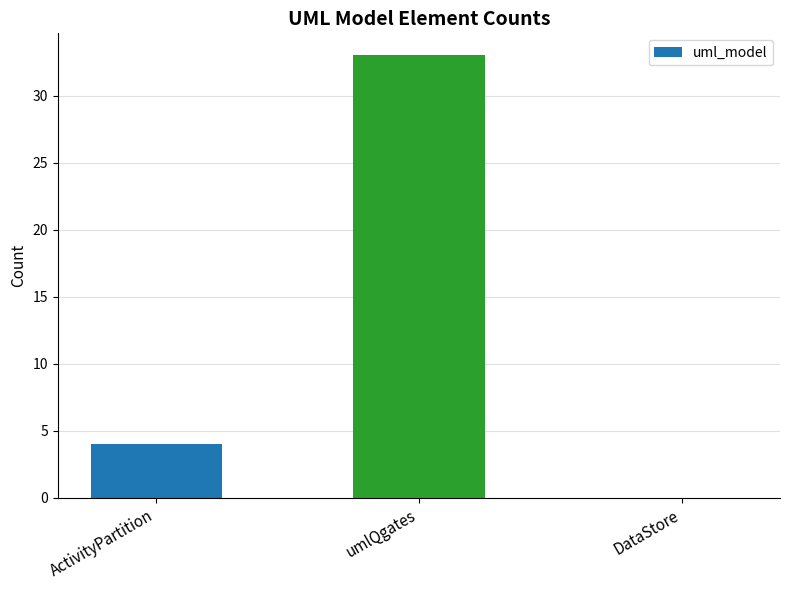

What is the approximate value at ActivityPartition, to the nearest 5?

5